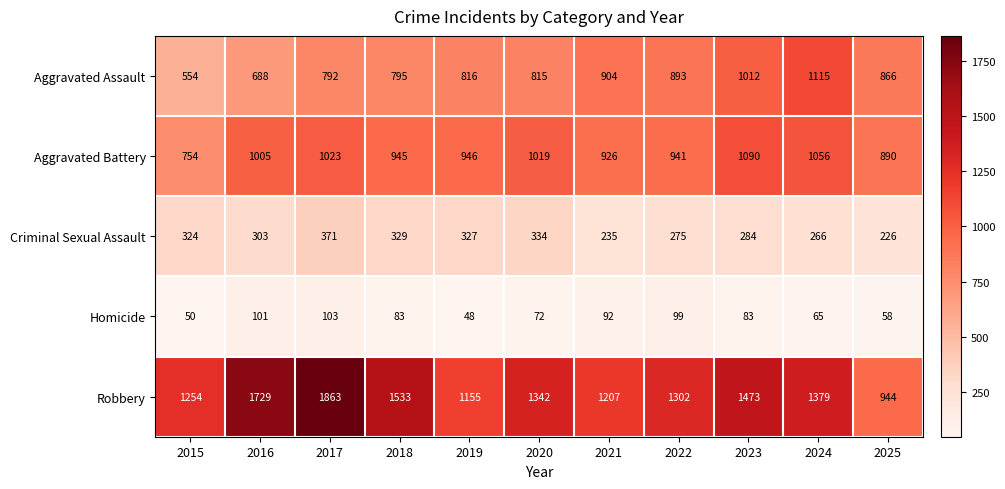

The Robbery series shows 1863 at 2017. True or false?

True